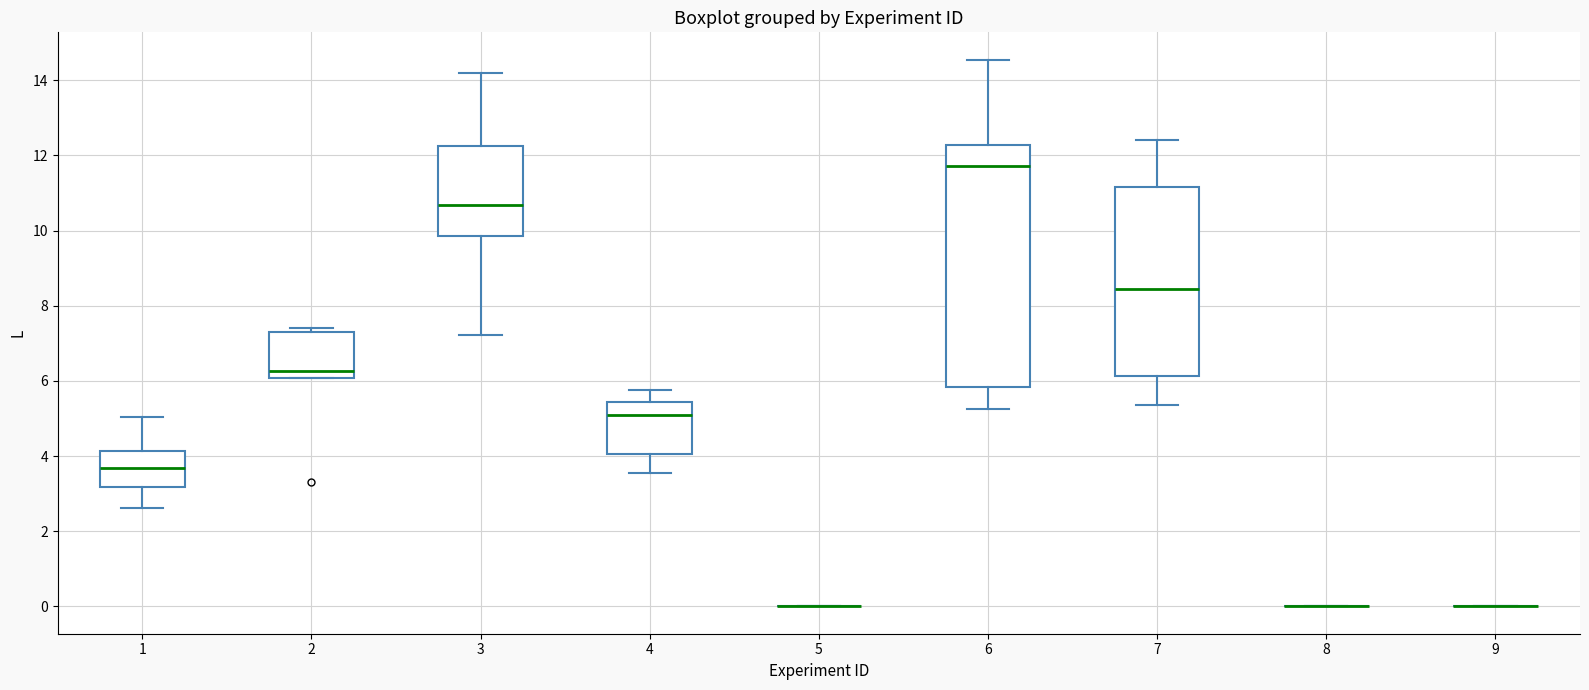

Reading left to right, transcribe this box plot: for each box, give where its median line is, the range the box spans, and where its two whiskers end, as read against the y-axis. The values are not printed on the chart, so give them approximately, as read against the axis.

1: median 3.6, box 3.2 to 4.2, whiskers 2.6 to 5.0
2: median 6.2, box 6.0 to 7.4, whiskers 6.0 to 7.4 (just above the box's upper edge)
3: median 10.6, box 9.8 to 12.2, whiskers 7.2 to 14.2
4: median 5.0, box 4.0 to 5.4, whiskers 3.6 to 5.8
5: box collapsed to a line at 0.0, whiskers 0.0 to 0.0
6: median 11.8, box 5.8 to 12.2, whiskers 5.2 to 14.6
7: median 8.4, box 6.2 to 11.2, whiskers 5.4 to 12.4
8: box collapsed to a line at 0.0, whiskers 0.0 to 0.0
9: box collapsed to a line at 0.0, whiskers 0.0 to 0.0